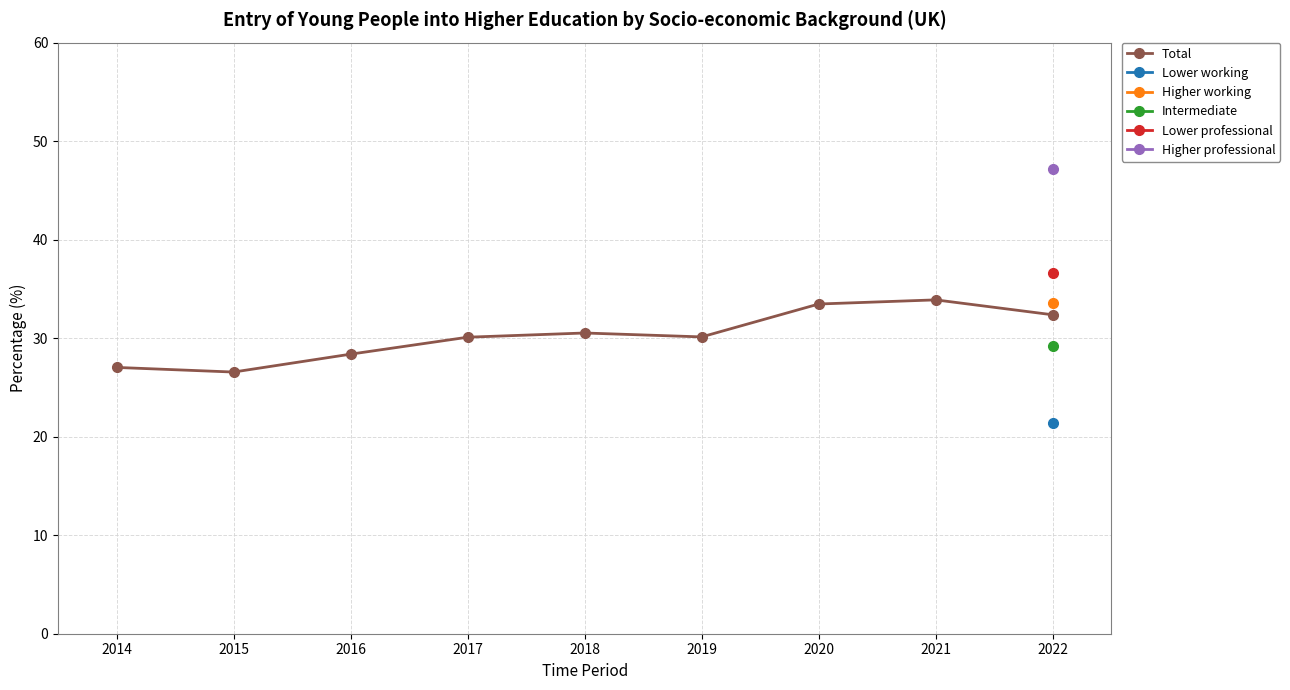

At which category does the chart reach its peak across all series?

2021